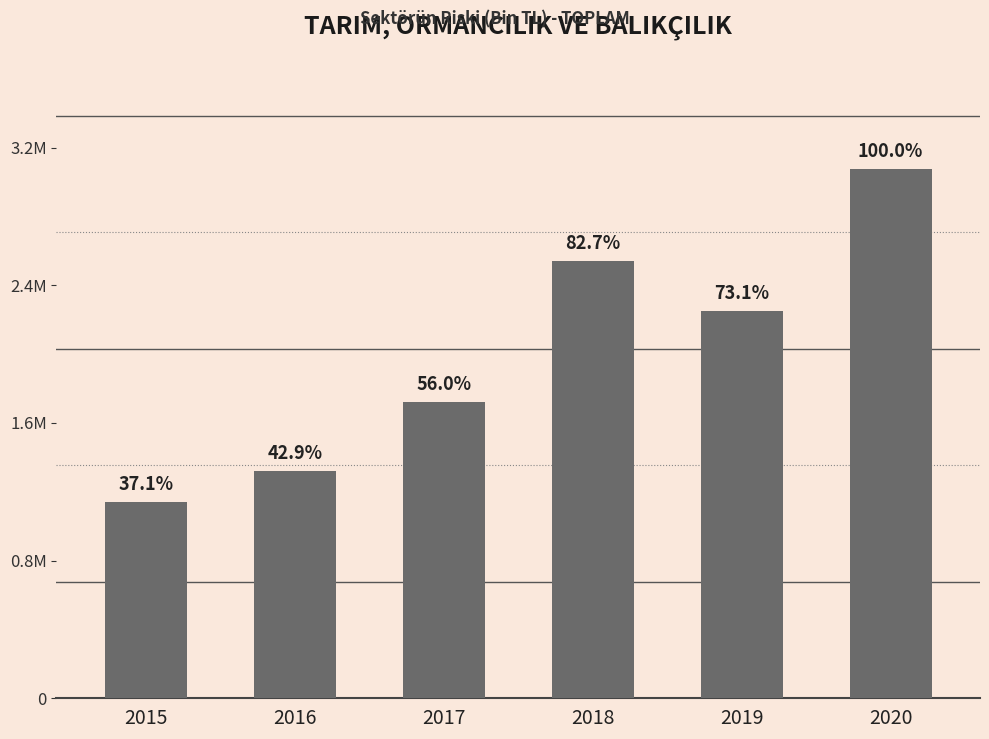

What is the change in value from 2015 to 2016?

+178694.1